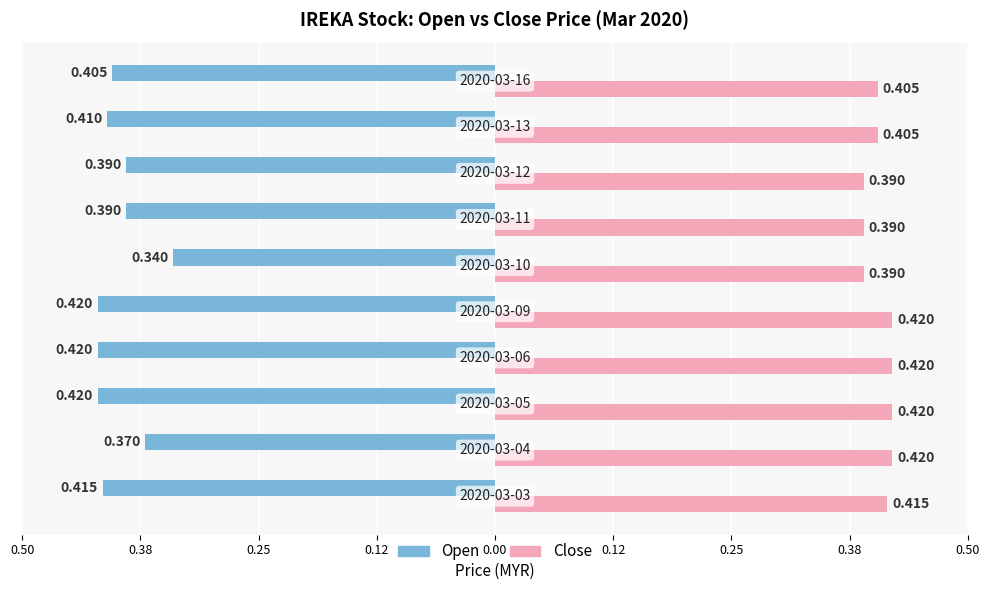

What are all the series names shown in the legend?

Open, Close